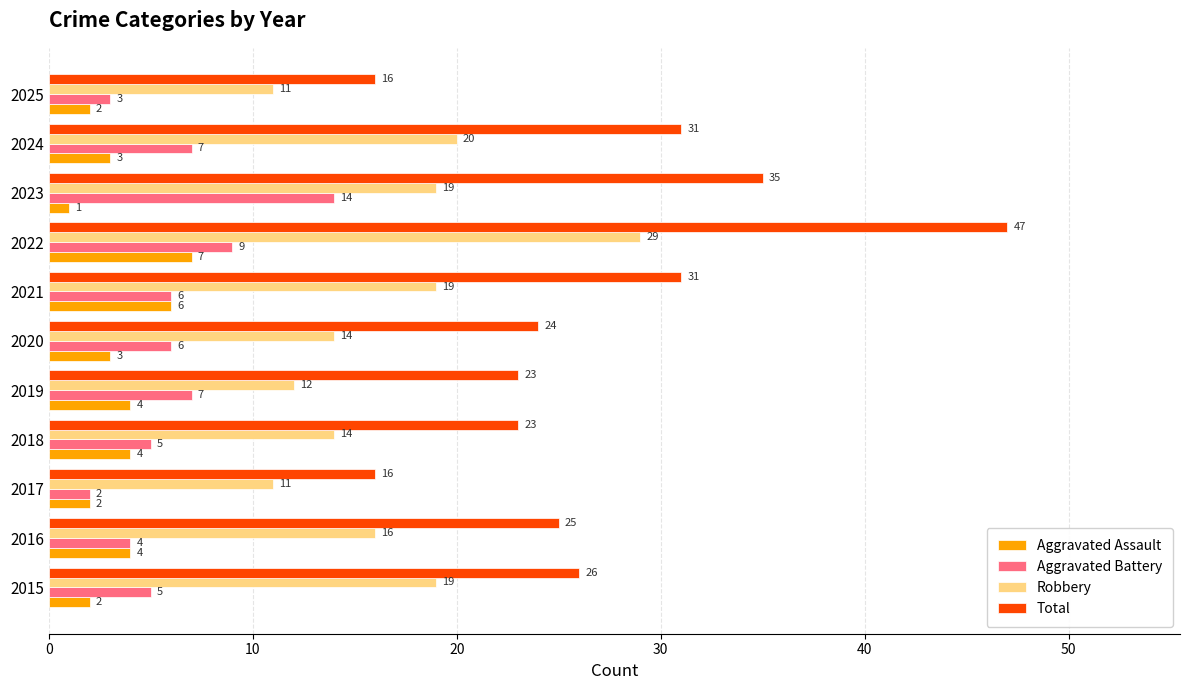

At 2019, list the series in order from smallest to largest.

Aggravated Assault, Aggravated Battery, Robbery, Total